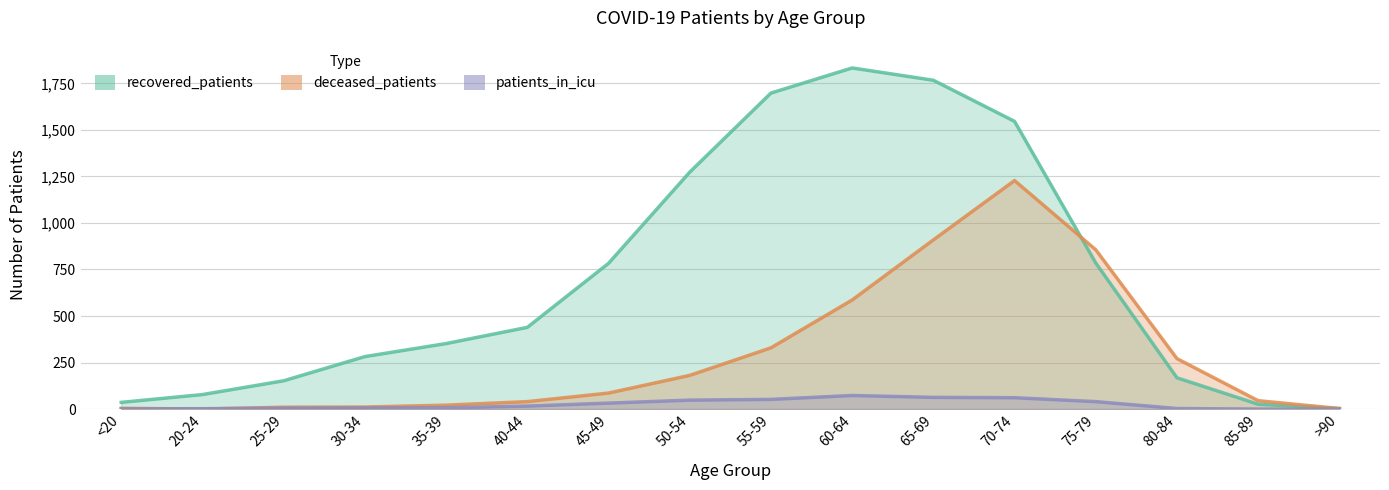

At which label does patients_in_icu first exceed 16?

45-49